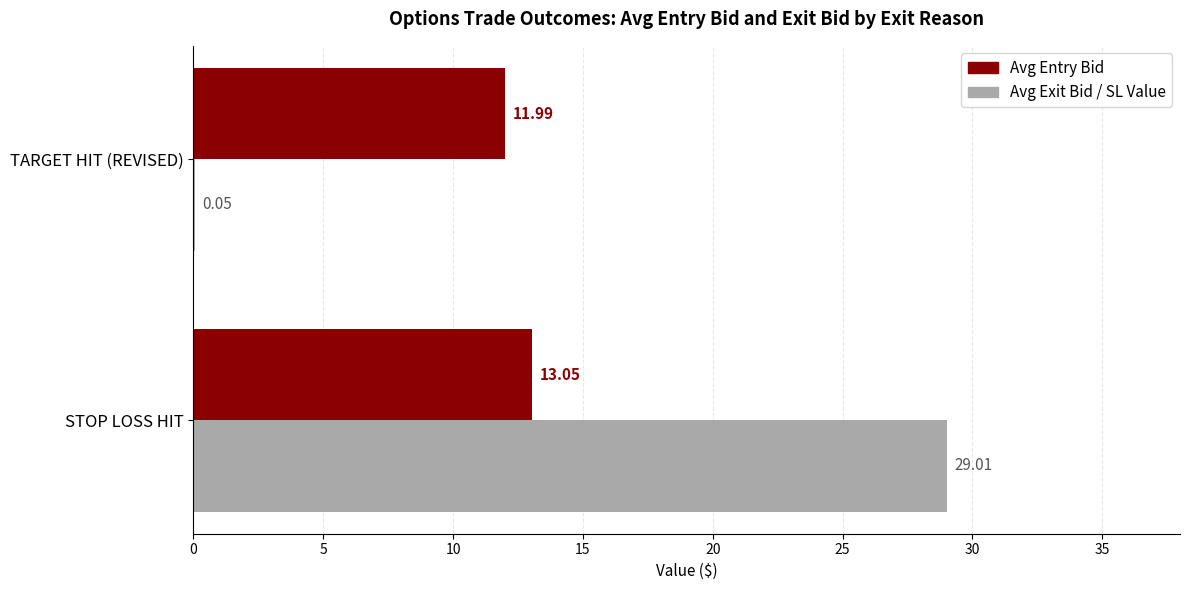

At which category does the chart reach its peak across all series?

STOP LOSS HIT